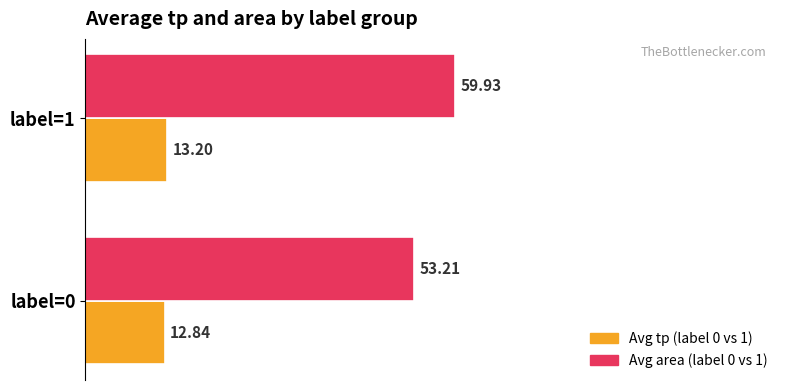

Which series has the widest spread of values?

Avg area (label 0 vs 1)